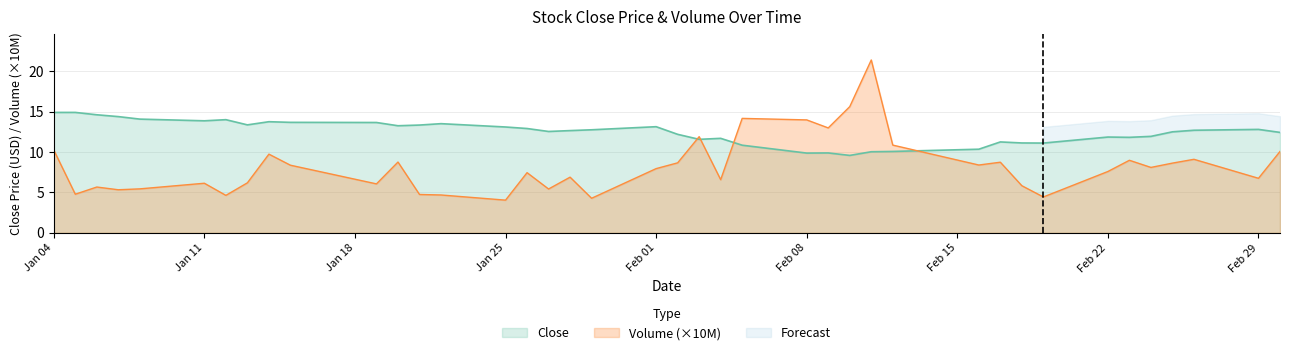

Which series has the largest total across all categories?

Close